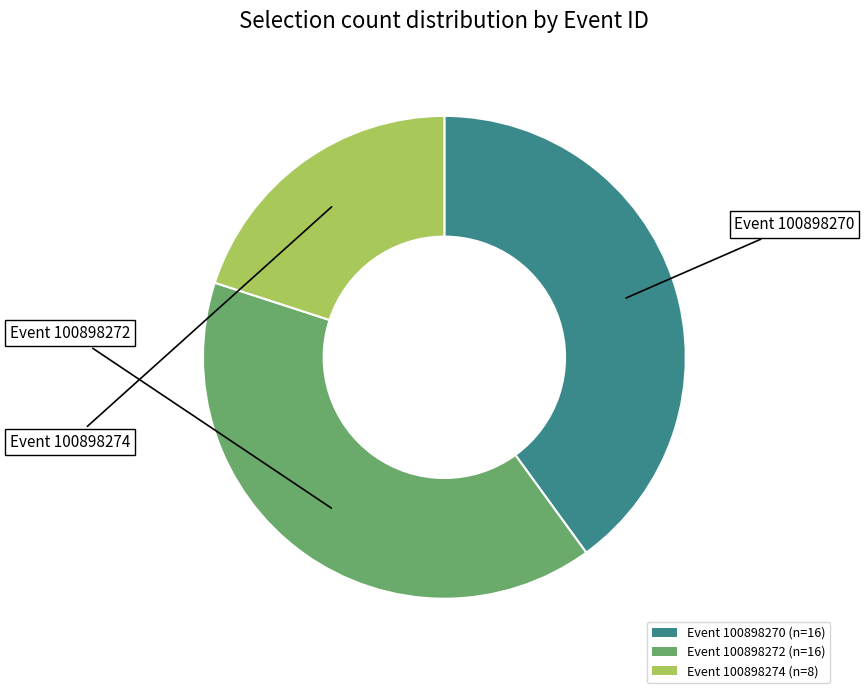

Between Event 100898274 (n=8) and Event 100898270 (n=16), which is larger?

Event 100898270 (n=16)